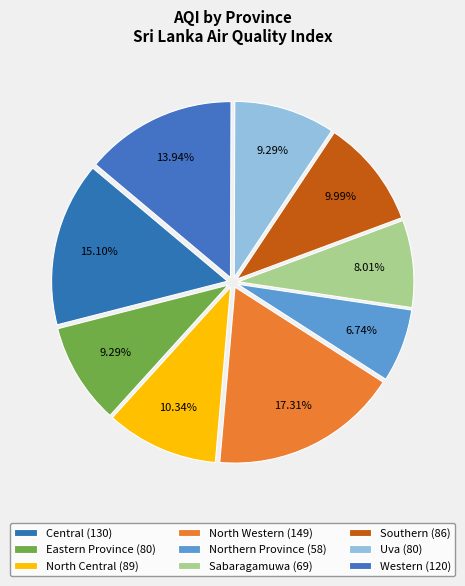

How many segments does this pie chart have?

9